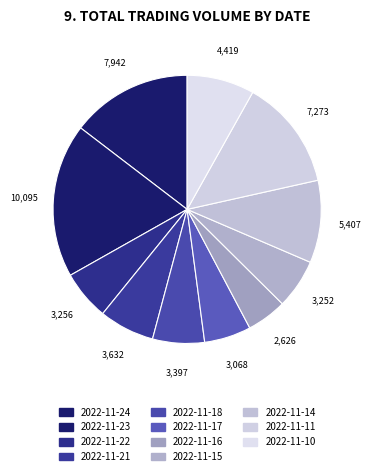

How many slices are in this pie chart?

11